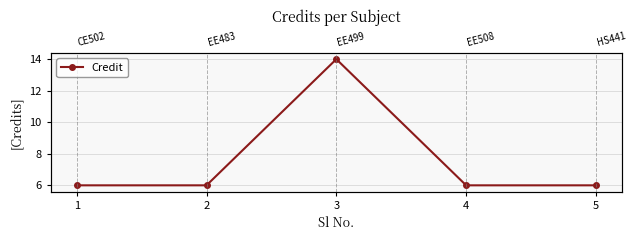

List the labels in order of value, largest first.

3, 1, 2, 4, 5